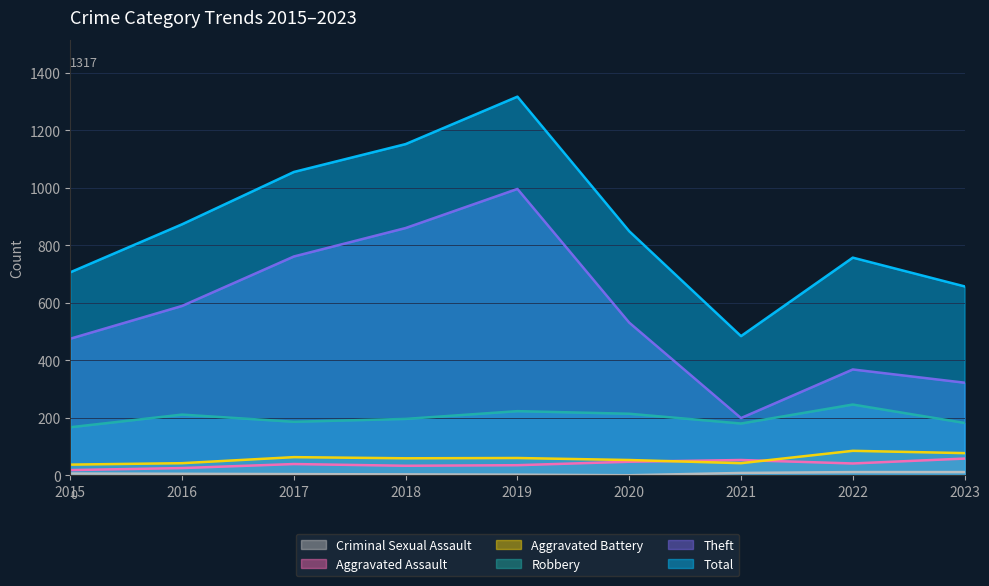

What is the value of the Total point at the 3rd from the left?

1055